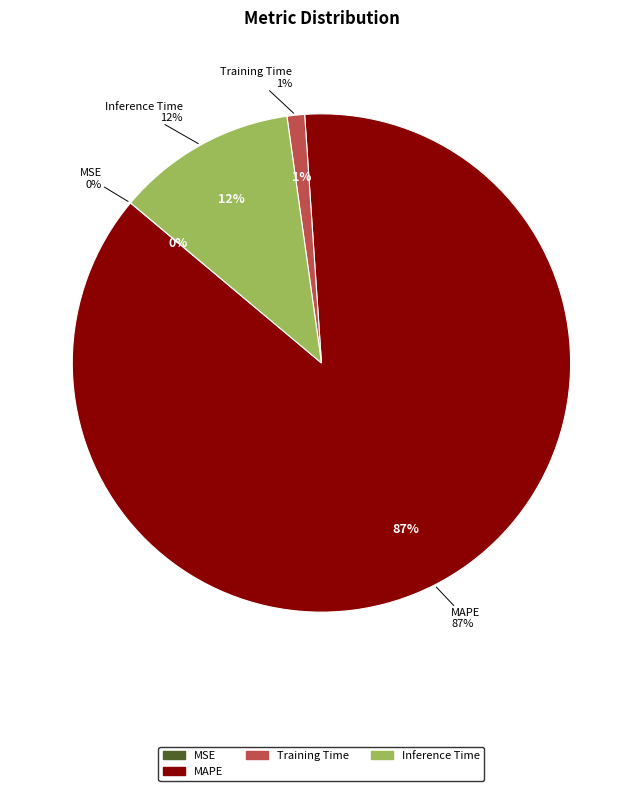

What percentage is NOT represented by Training Time?

98.9%